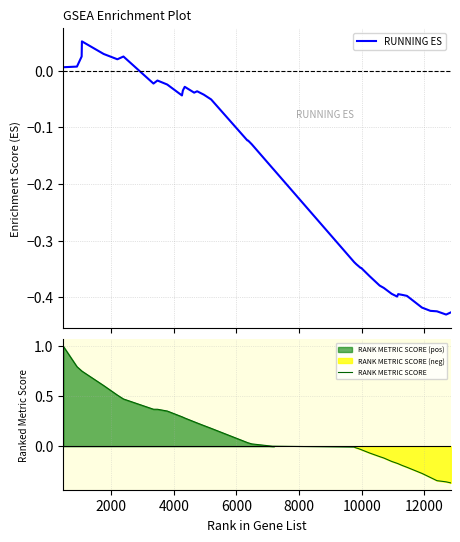

True or false: RANK METRIC SCORE and RUNNING ES intersect in this chart.

False